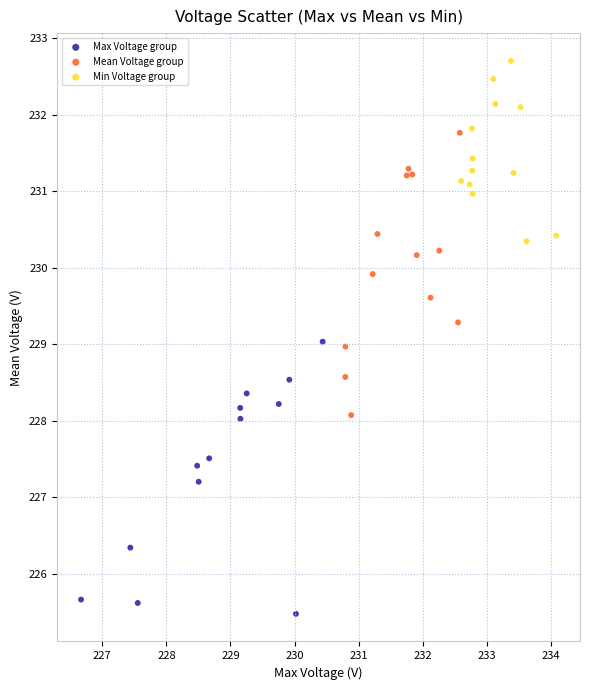

Which series has the widest spread of Y values?

Mean Voltage group